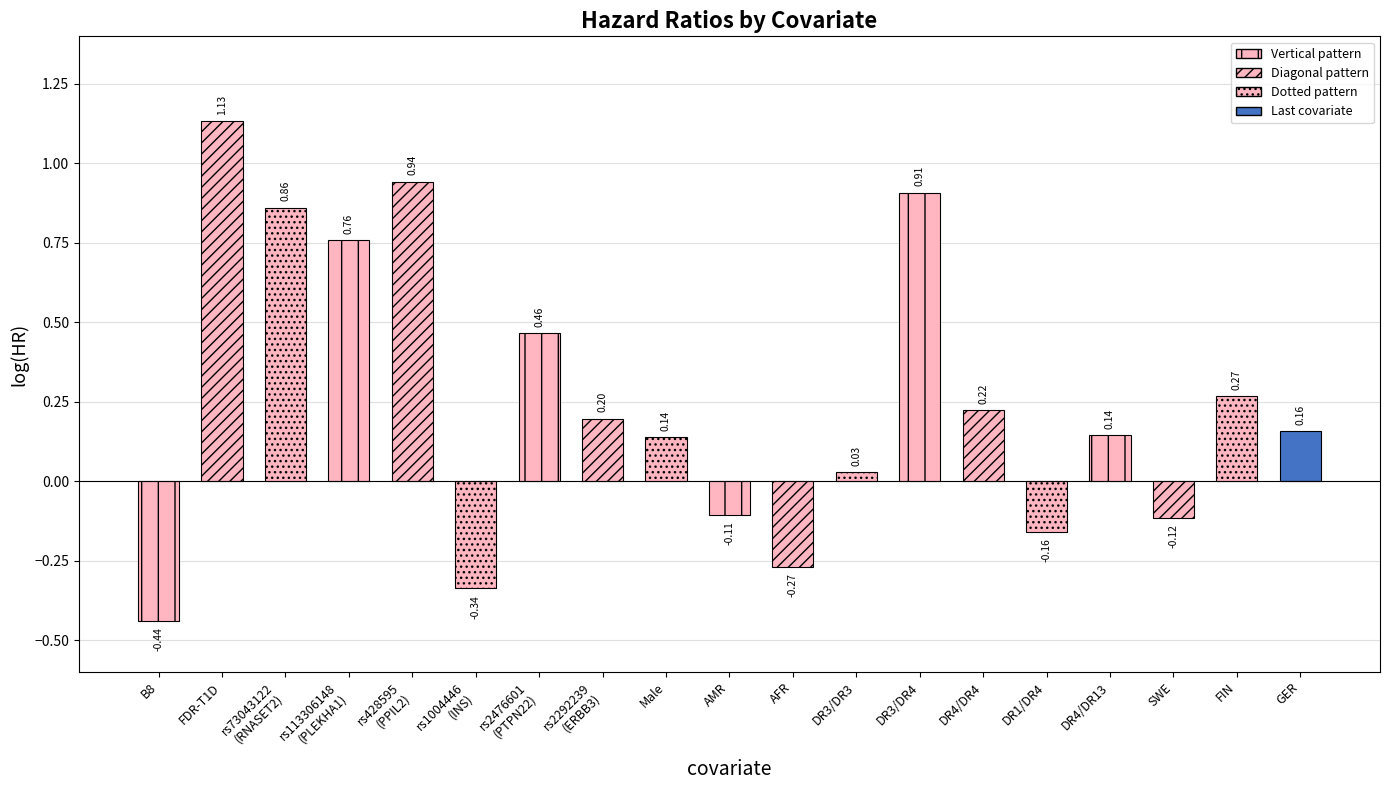

What is the value of the 16th bar from the left?

0.1